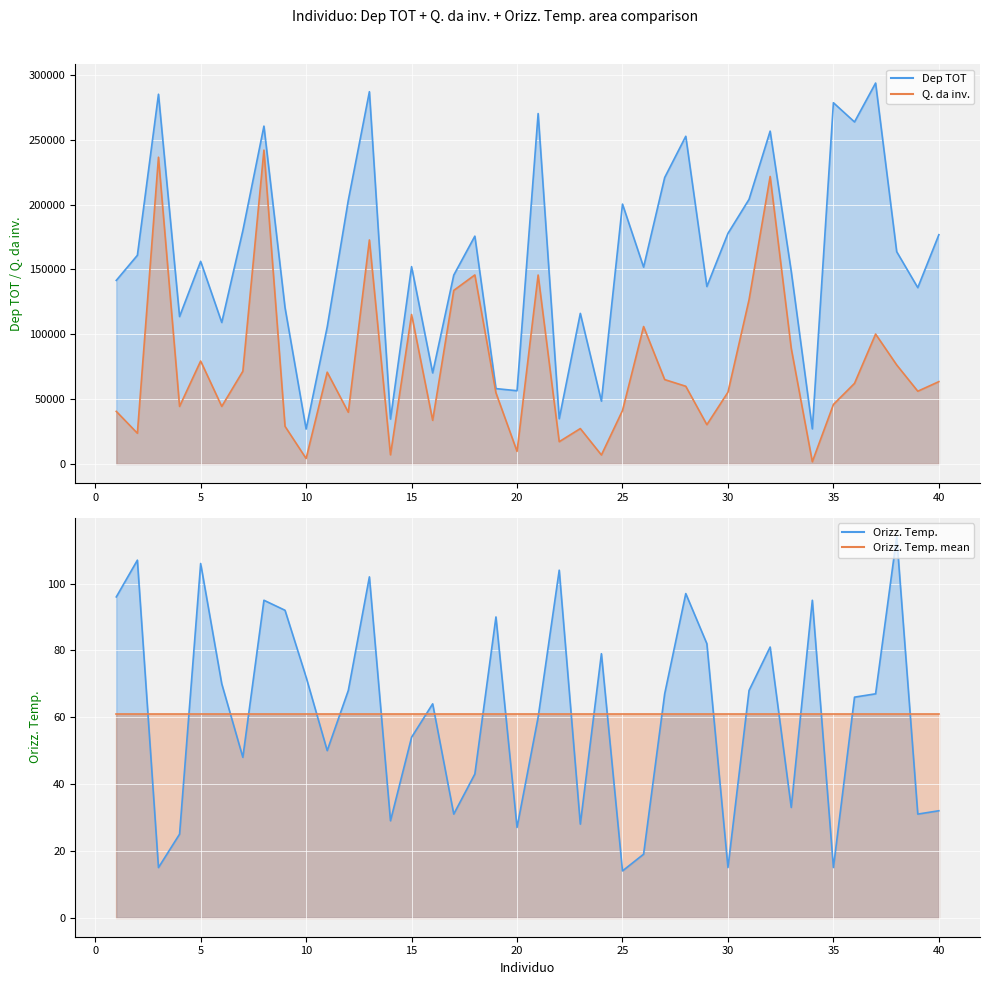

What is the smallest value displayed?

14